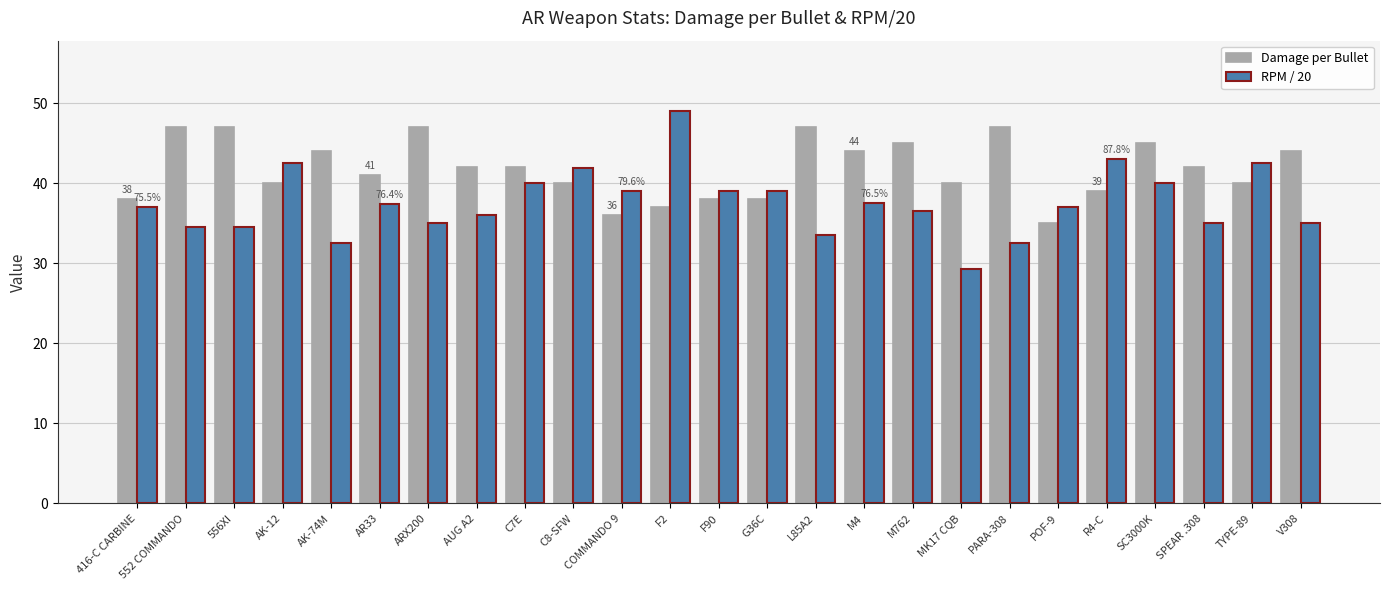

True or false: Damage per Bullet has a value of 45.0 at M762.

True